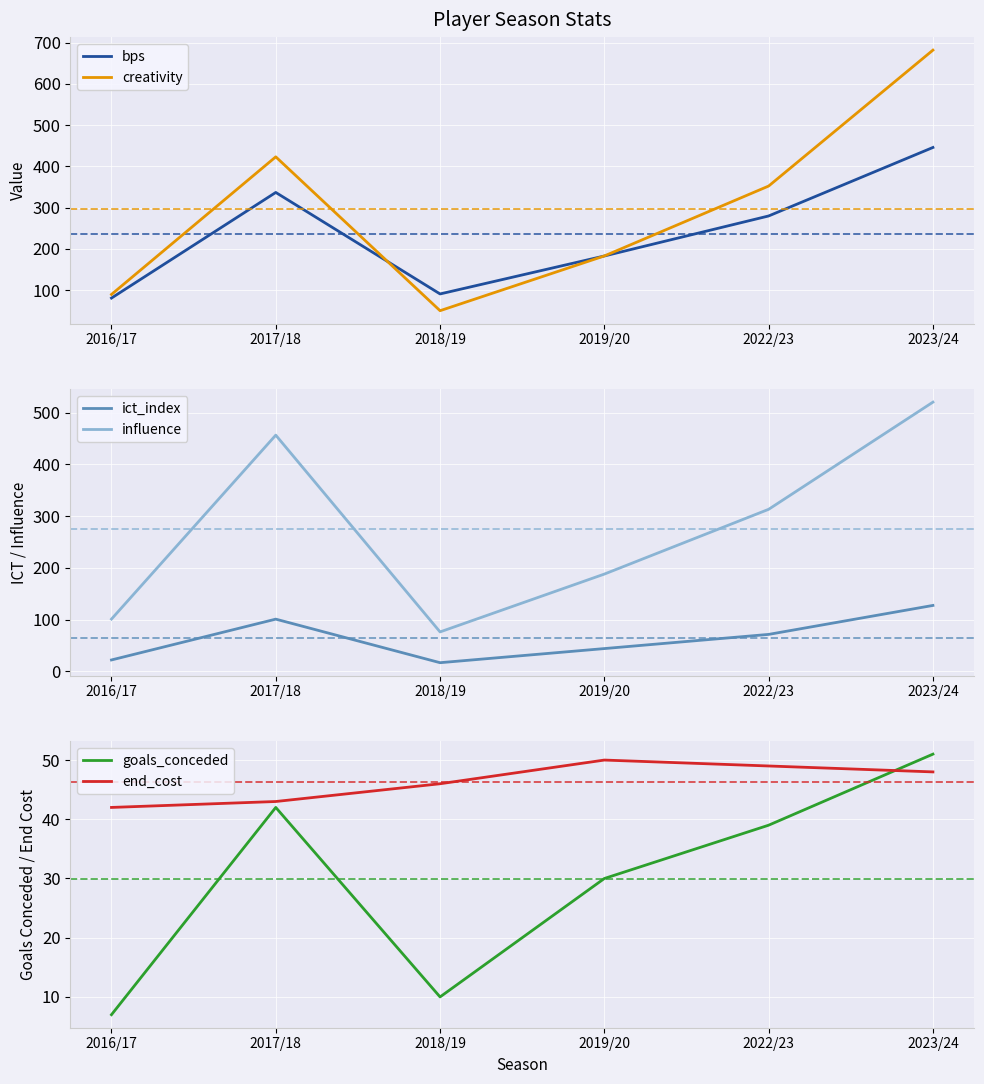

At which category does bps reach its first local valley?

2018/19